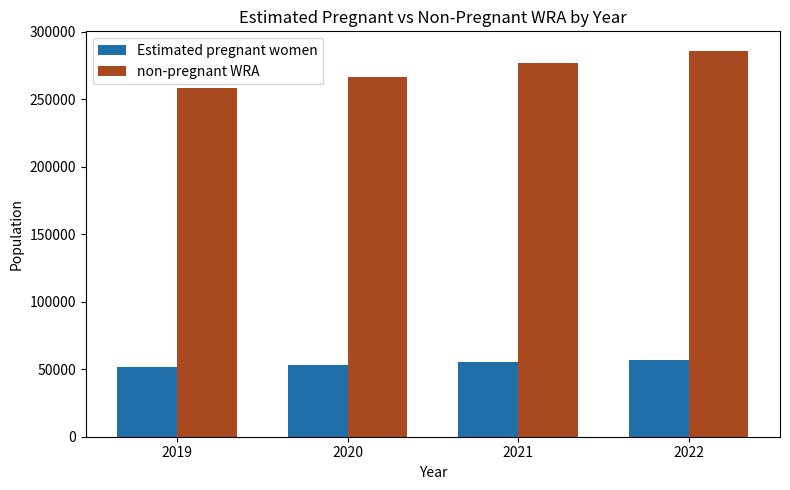

Reading left to right, what are all the values shown in this chart?

Estimated pregnant women: 51713.6	53401.9	55162.6	56859.1
non-pregnant WRA: 258286.4	266598.1	276837.4	286141.0